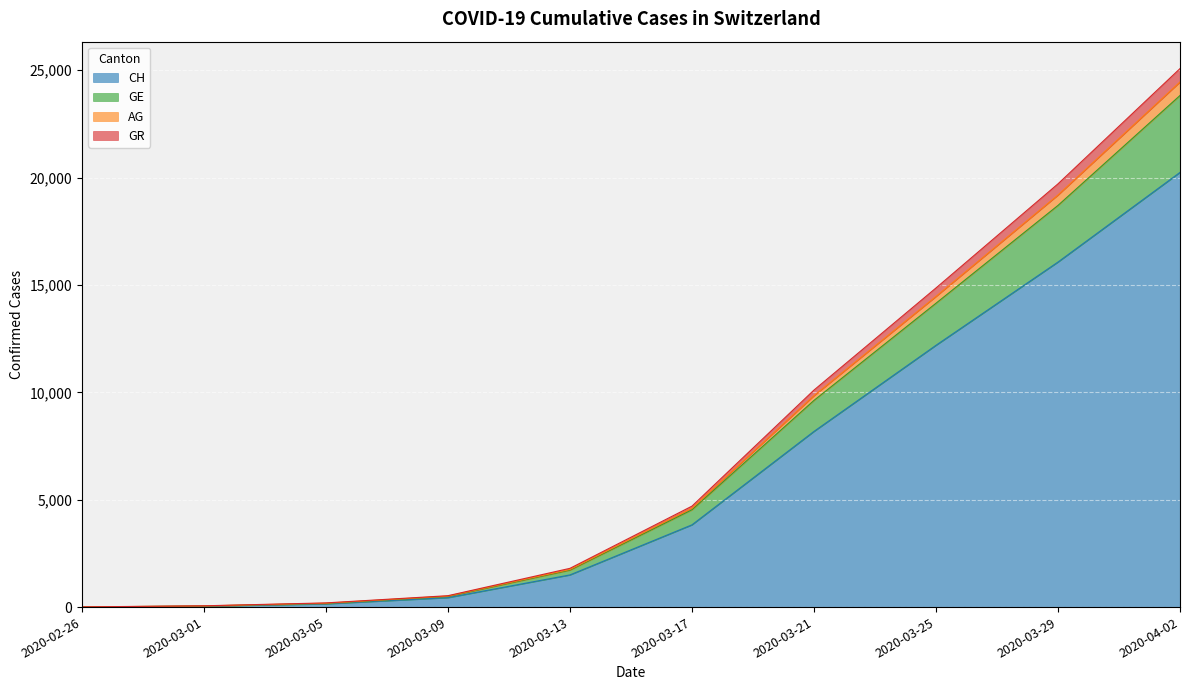

What position from the left is 2020-02-26?

1